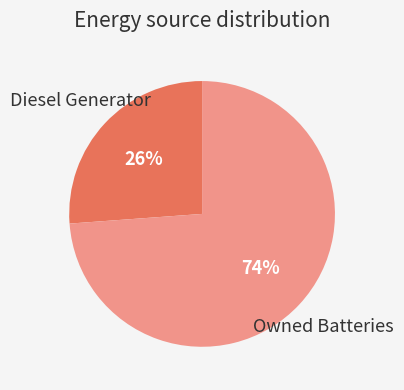

To the nearest percent, what is the average slice percentage?

50%